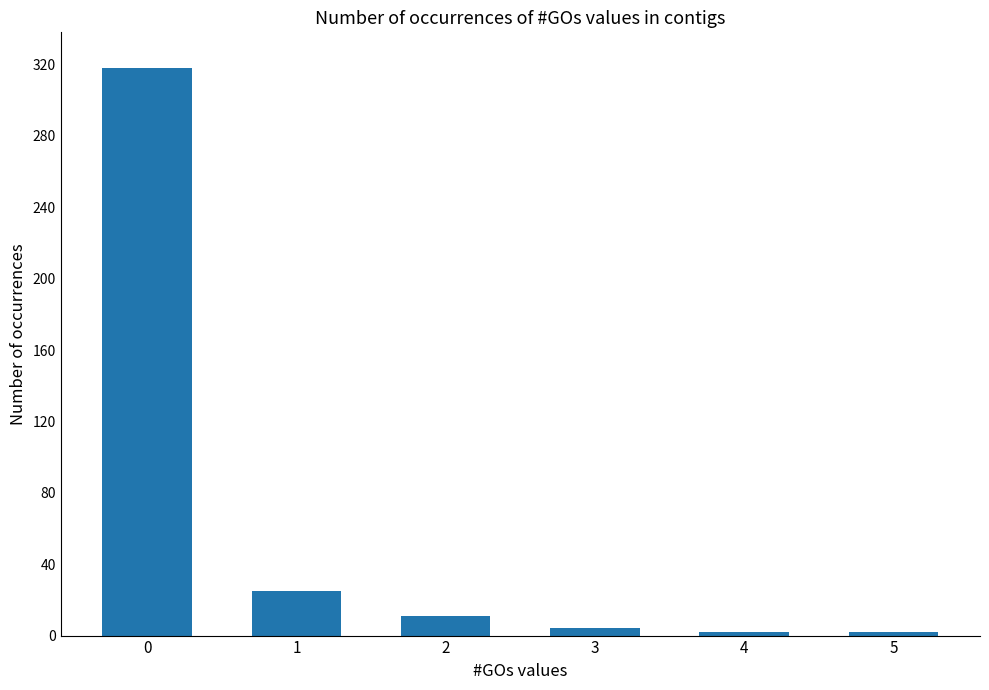

The value at 0 is 222. True or false?

False